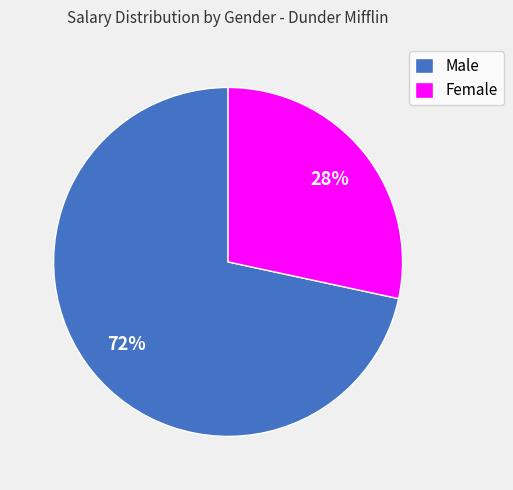

To the nearest percent, what portion does Male represent?

72%